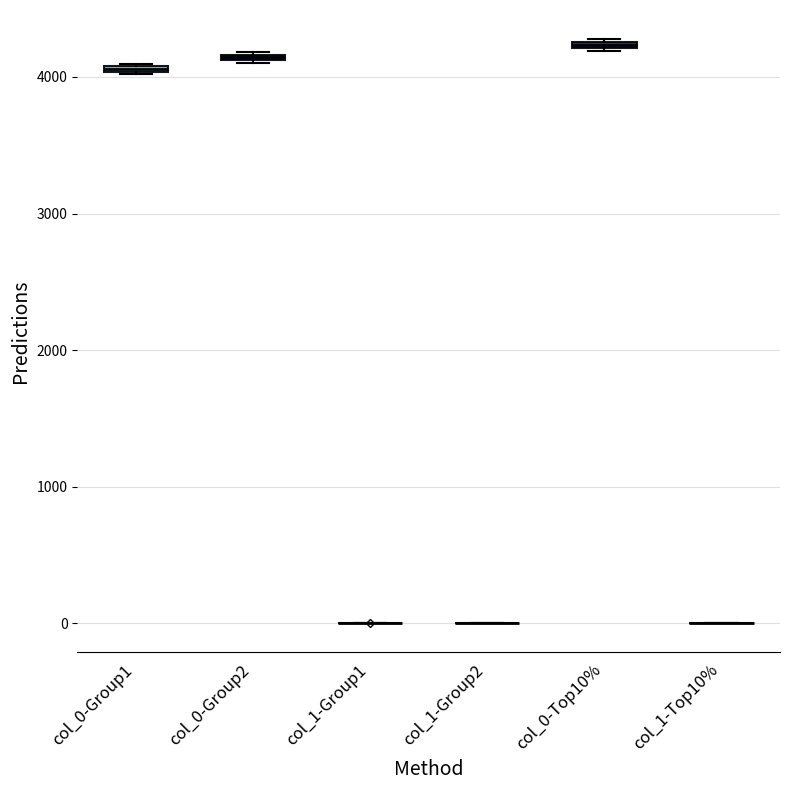

Where is the lower edge of the box for col_0-Group1 on the y-axis? The values are not printed on the chart, so give them approximately, as read against the axis.

4000